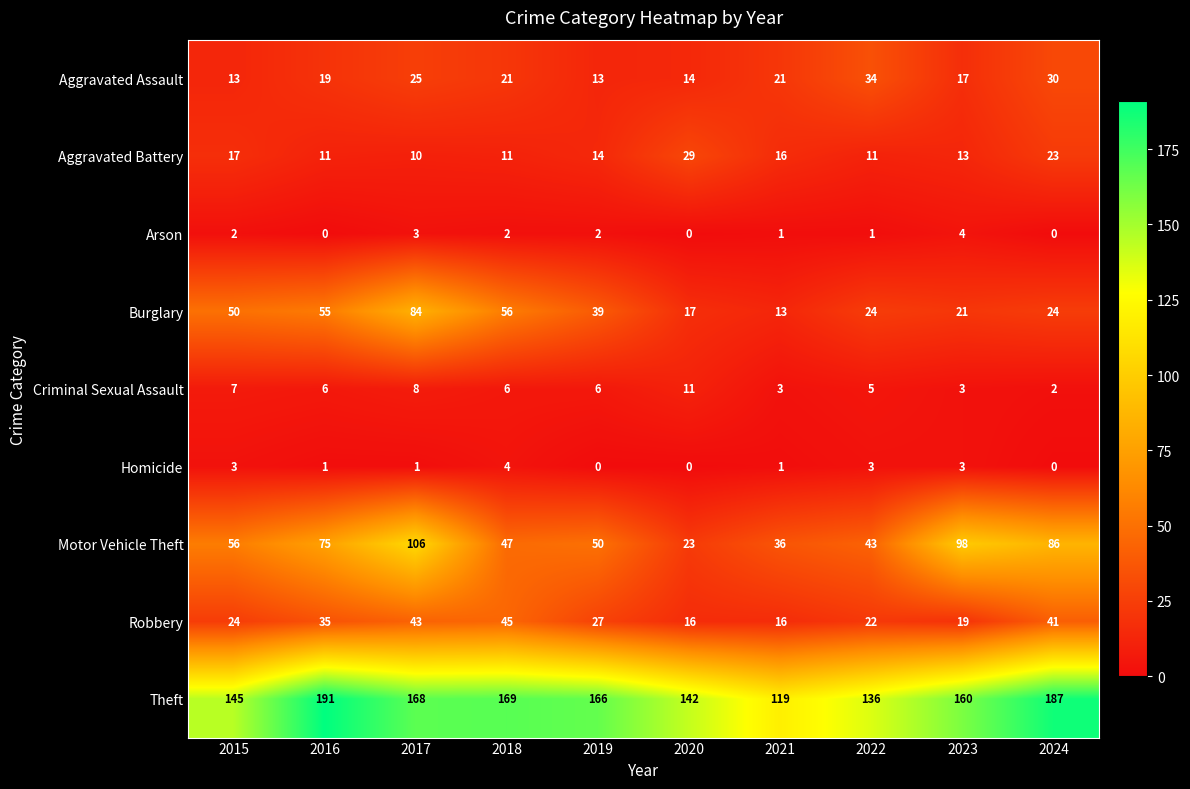

What is the difference between the maximum and second lowest values in the Aggravated Battery series?

18